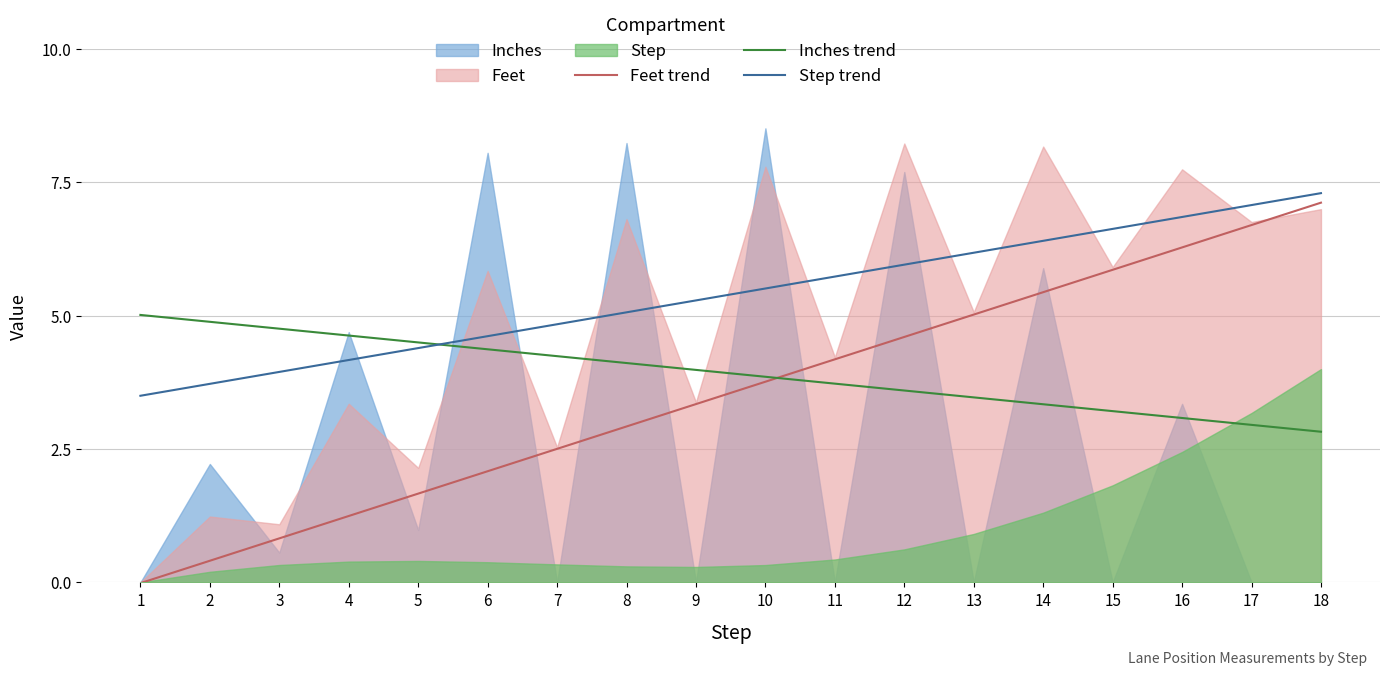

The value of Step trend at 17 is 7.1. True or false?

True